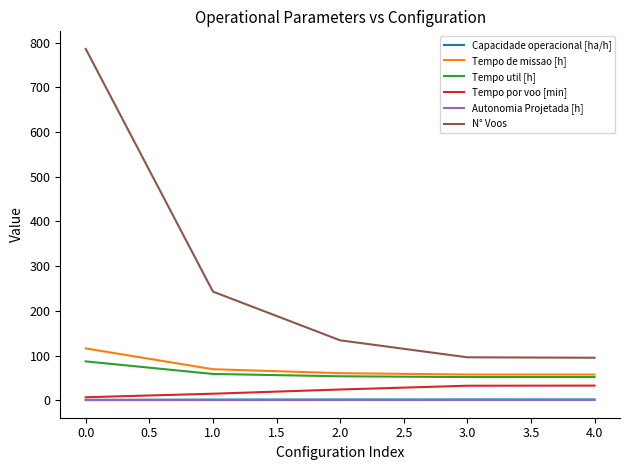

The value of Tempo util [h] at 4.0 is 51.8. True or false?

True